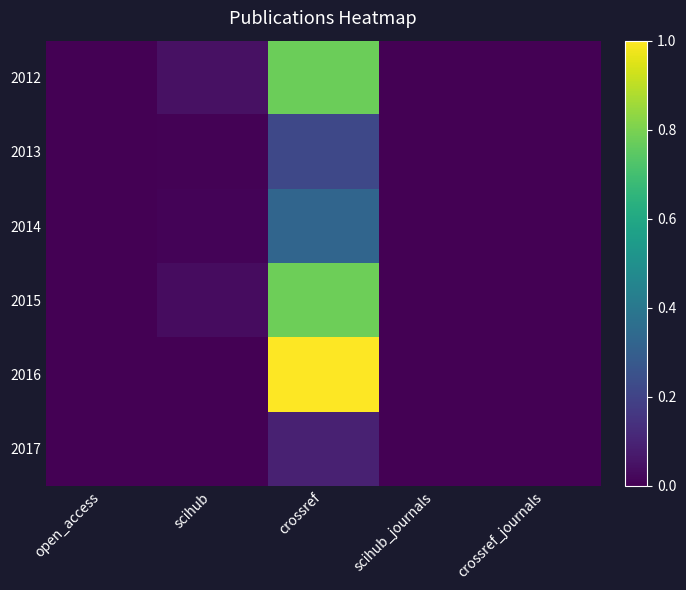

Which series has the largest total across all categories?

2016